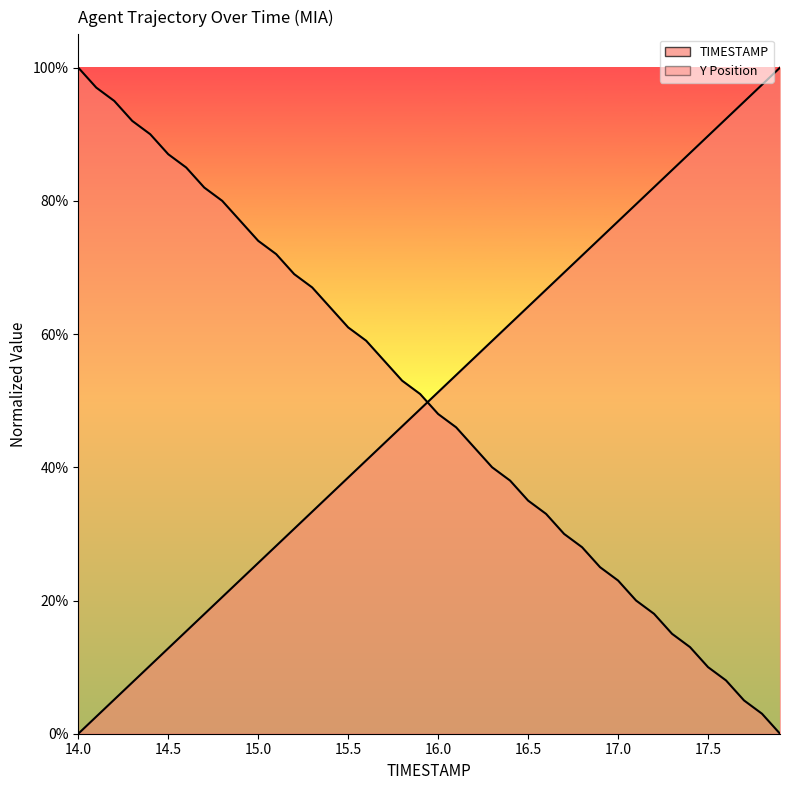

What is the difference between the highest and lowest values at 14.9?

0.5